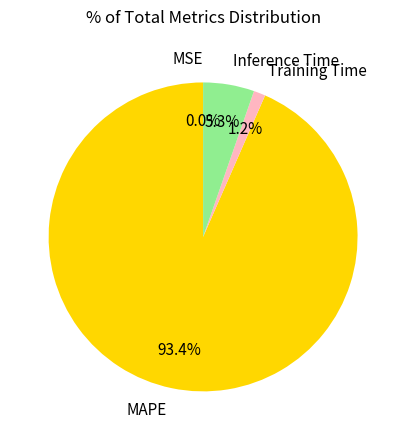

Is it true that Training Time is 1% of the pie?

True